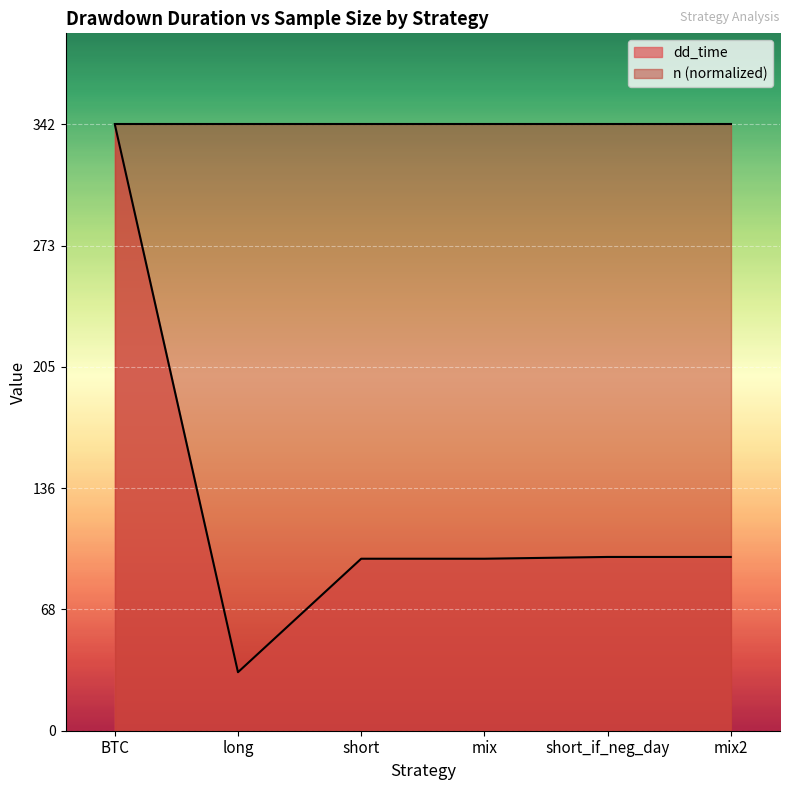

True or false: there are more than 2 points higher than both neighbors.

False